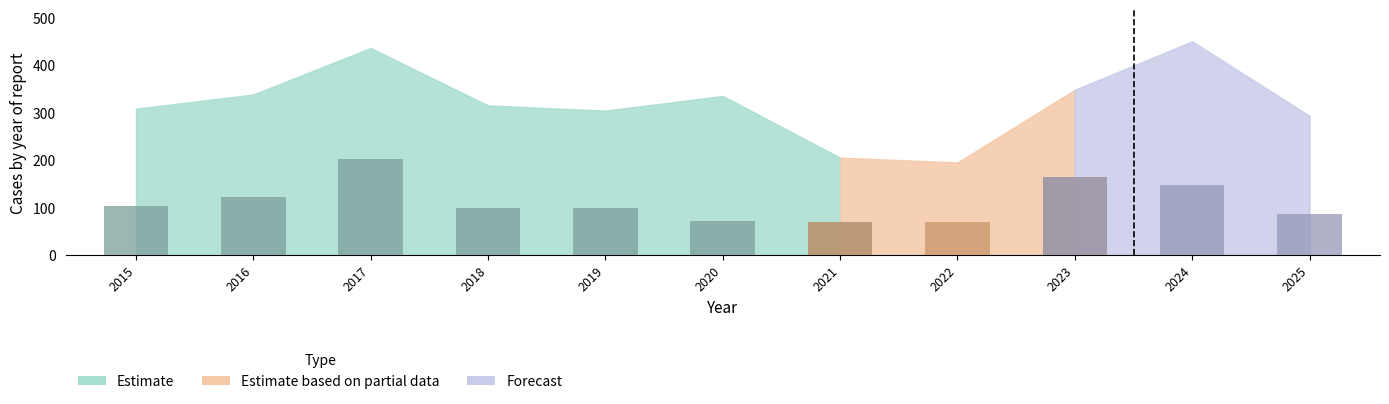

At which category does the chart reach its minimum across all series?

2022